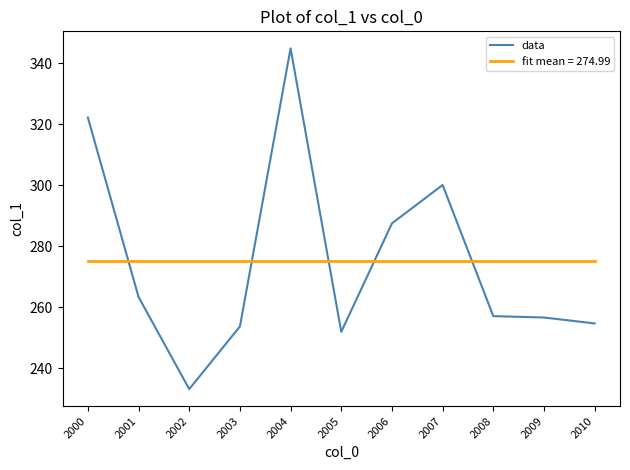

List the labels in order of value, largest first.

2004, 2000, 2007, 2006, 2001, 2008, 2009, 2010, 2003, 2005, 2002